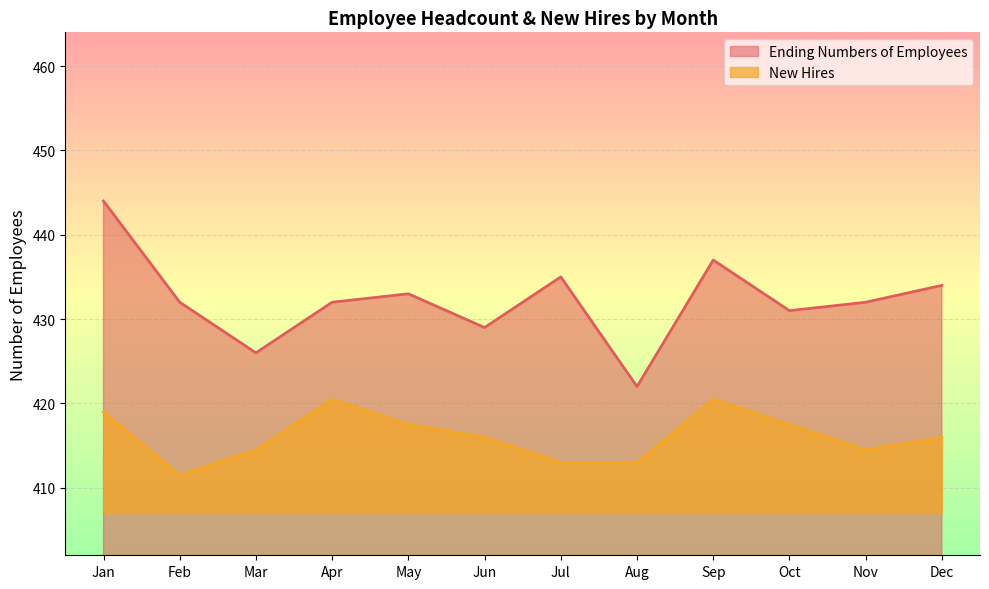

List the series in order of their overall mean, lowest first.

New Hires, Ending Numbers of Employees